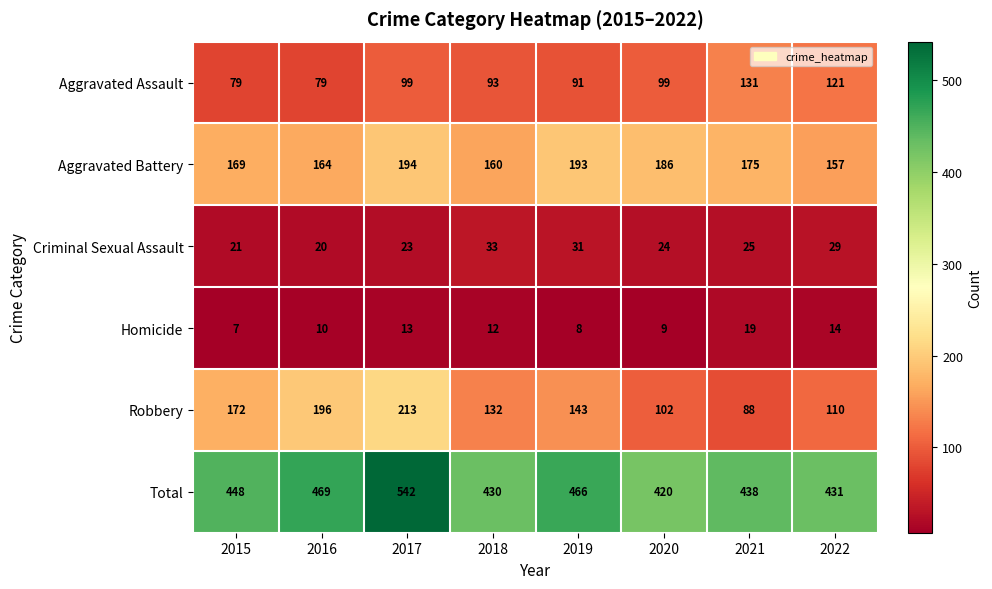

What is the sum of the Homicide values at 2022 and 2016?

24